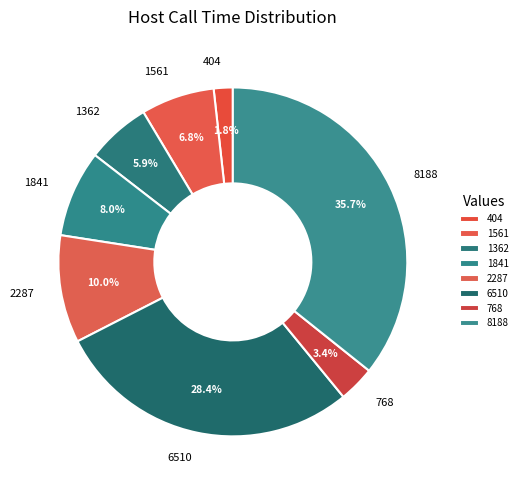

Count the number of slices in the pie.

8